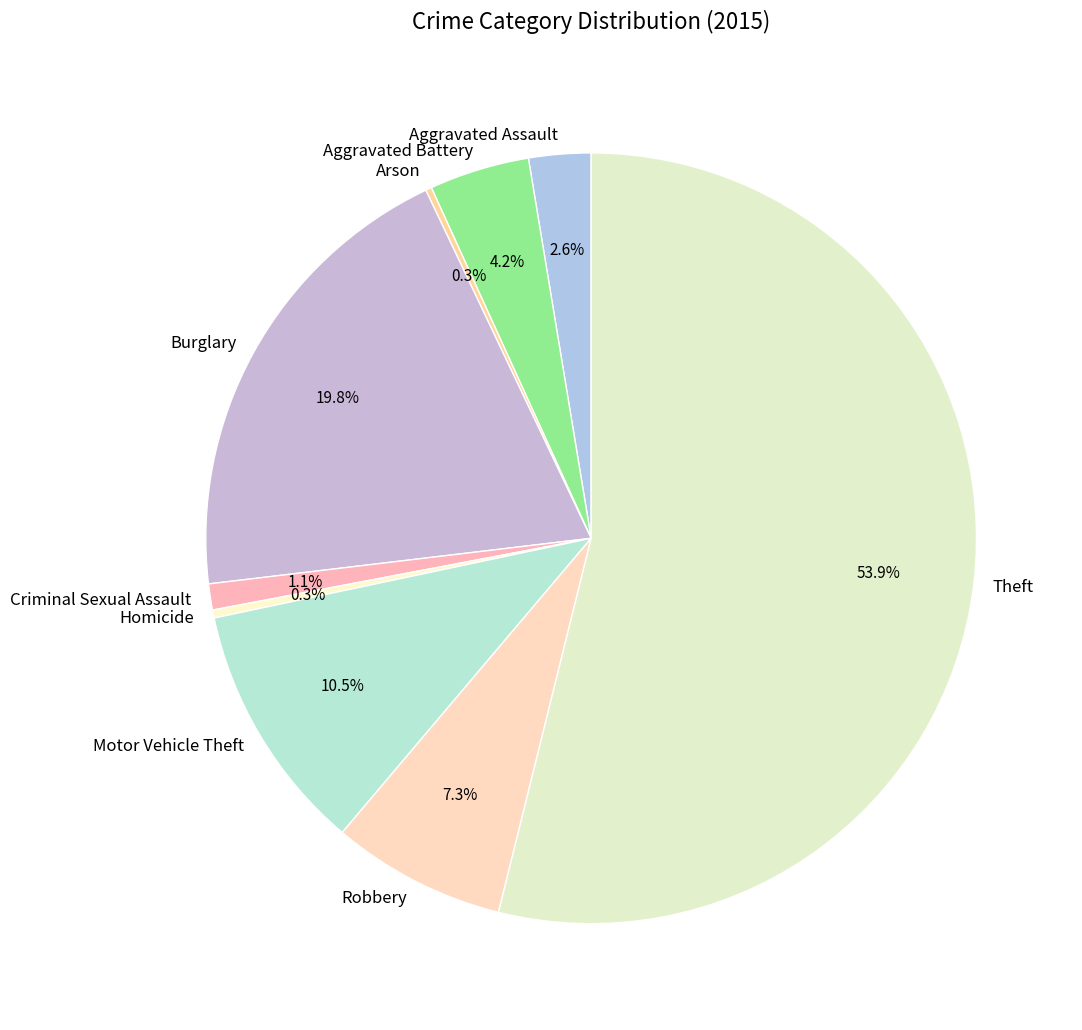

Is there any slice that represents more than half of the pie?

Yes